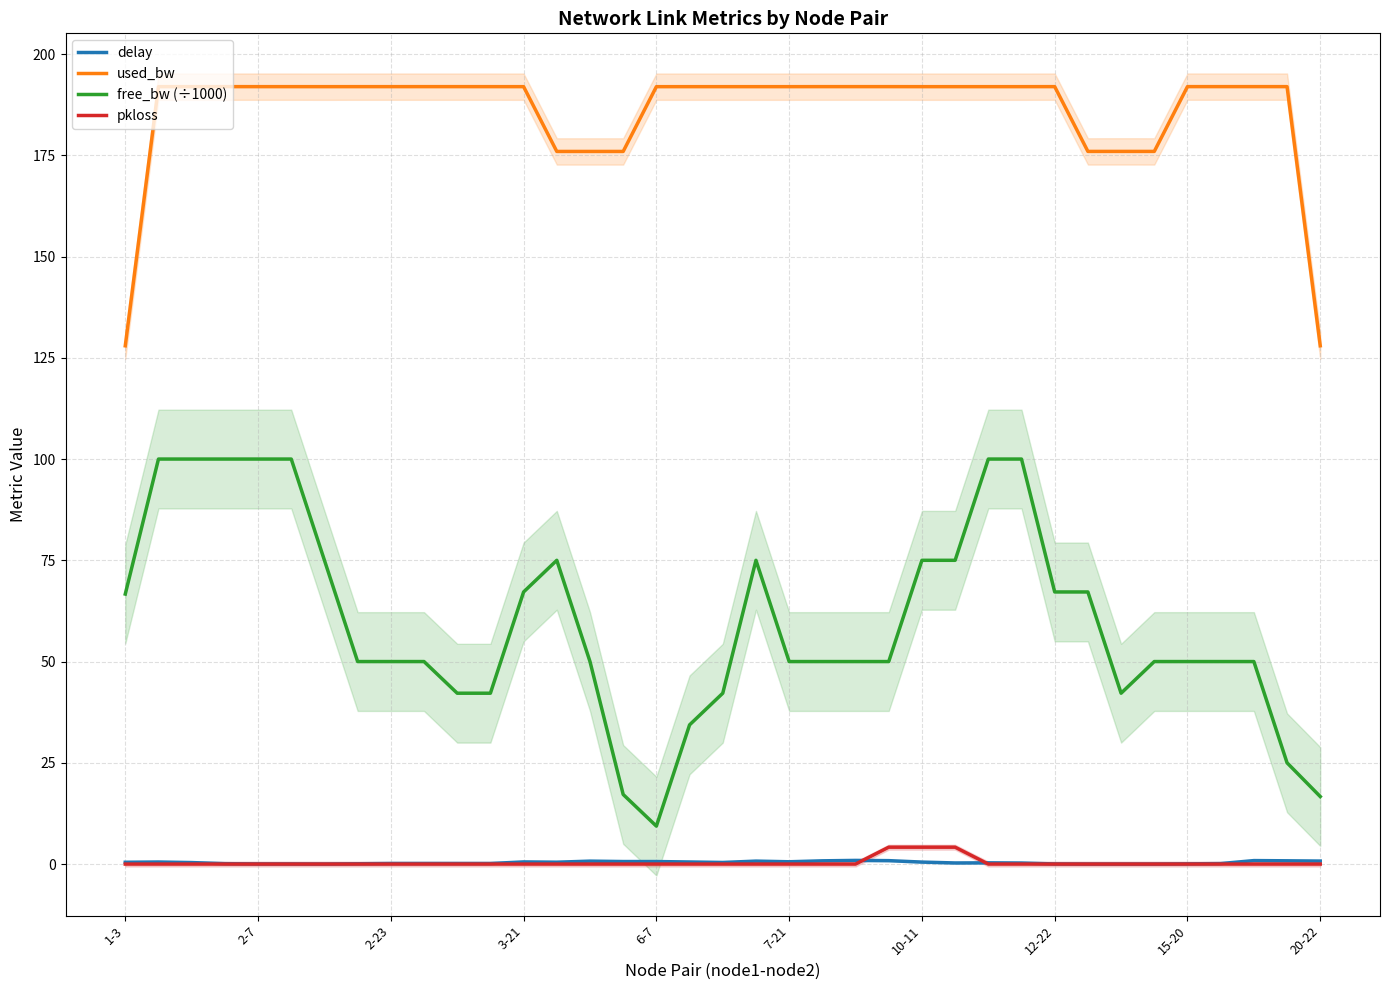

What is the maximum value for used_bw?

192.0